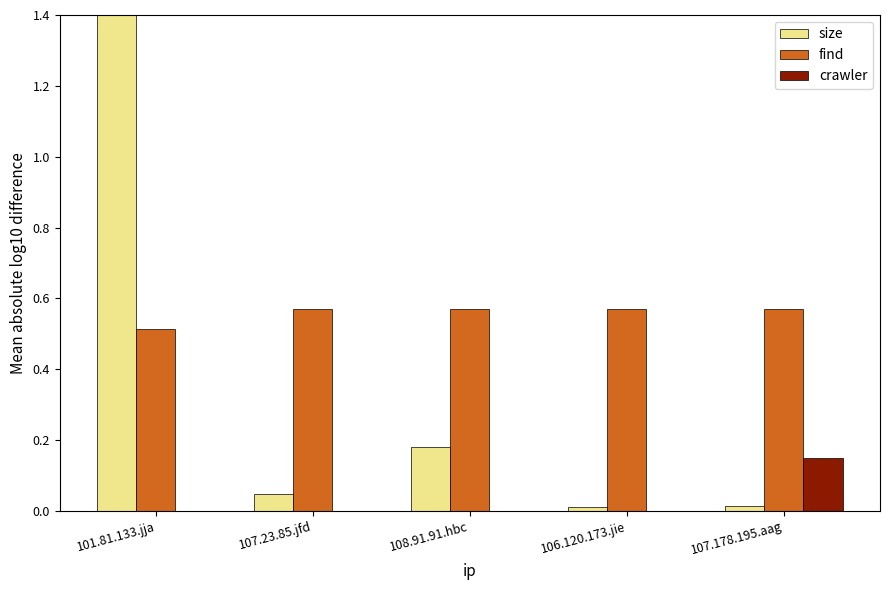

At which category is the sum across all series the highest?

101.81.133.jja